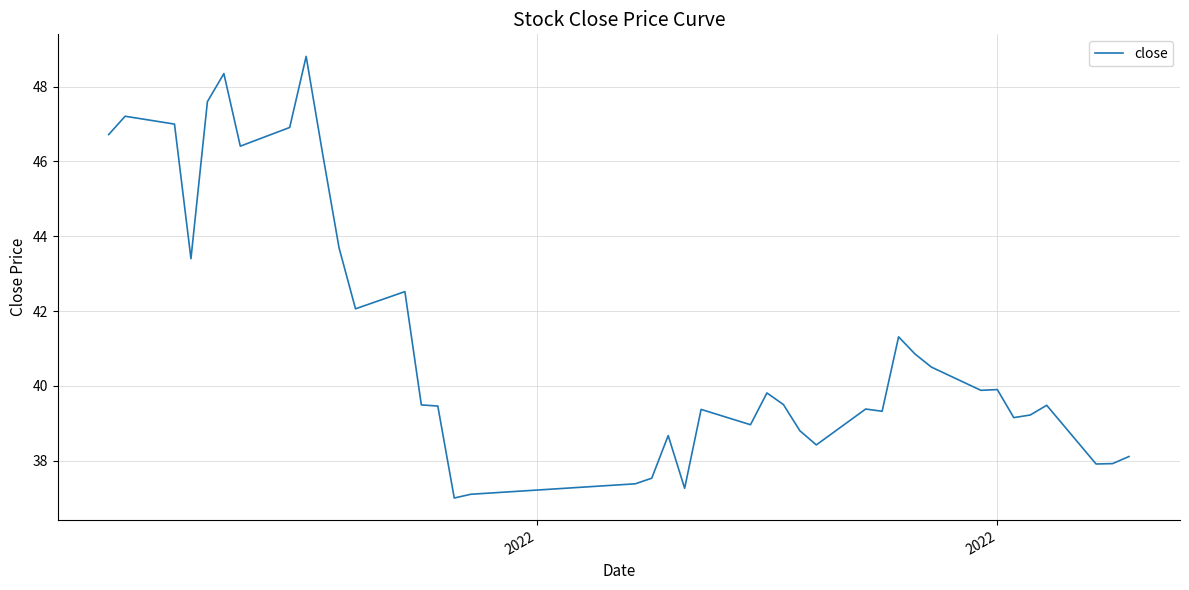

What is the difference between the maximum and minimum values?

11.8